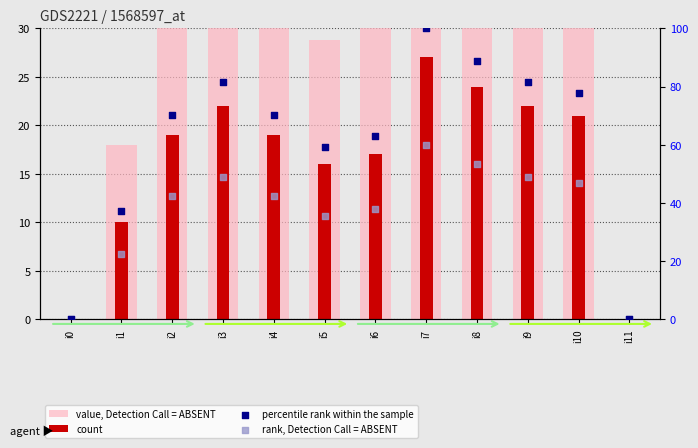

At how many categories does at least one series exceed 5?

10